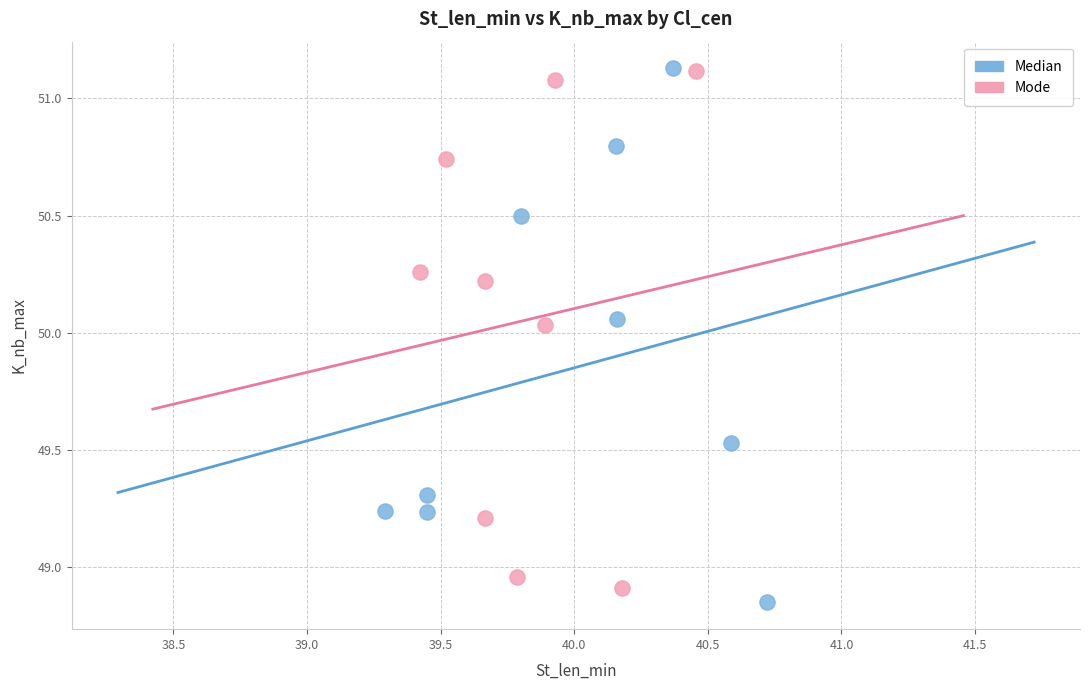

What are all the series names shown in the legend?

Median, Mode